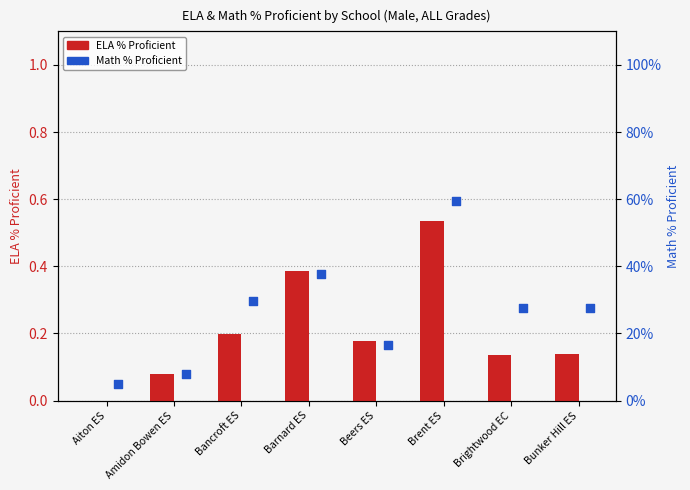

Is the value of ELA % Proficient at Bancroft ES greater than the value of Math % Proficient at Aiton ES?

Yes